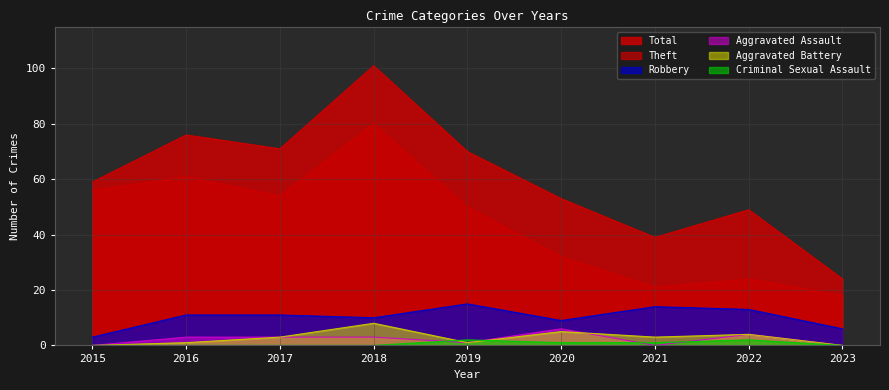

How many interior local valleys does the Aggravated Assault series have?

2